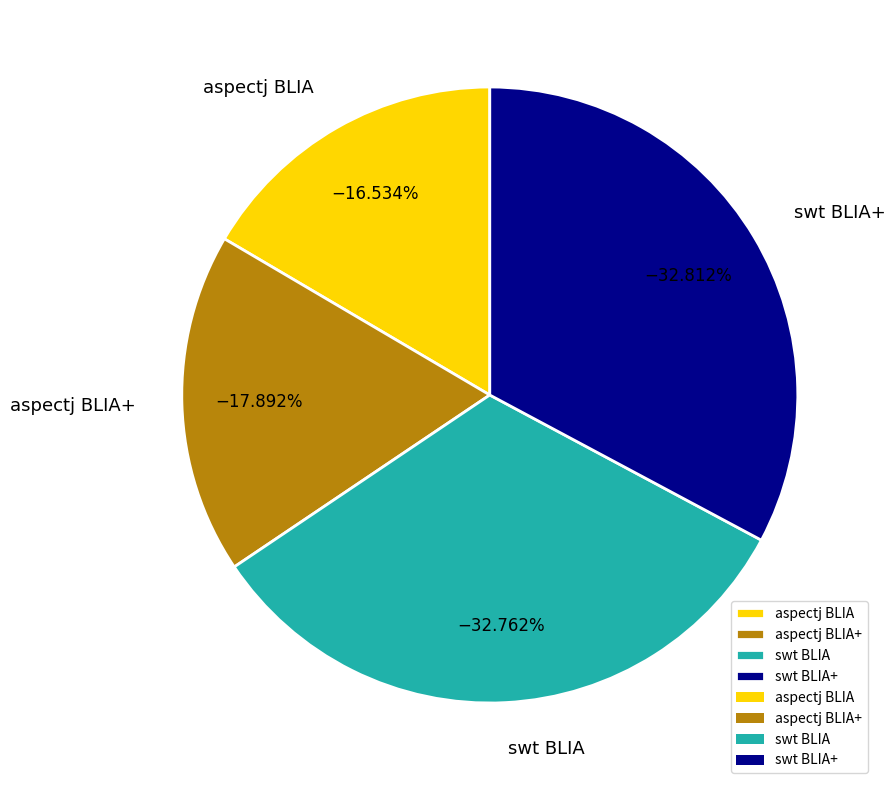

Combined, do aspectj BLIA+ and aspectj BLIA account for over 50%?

No